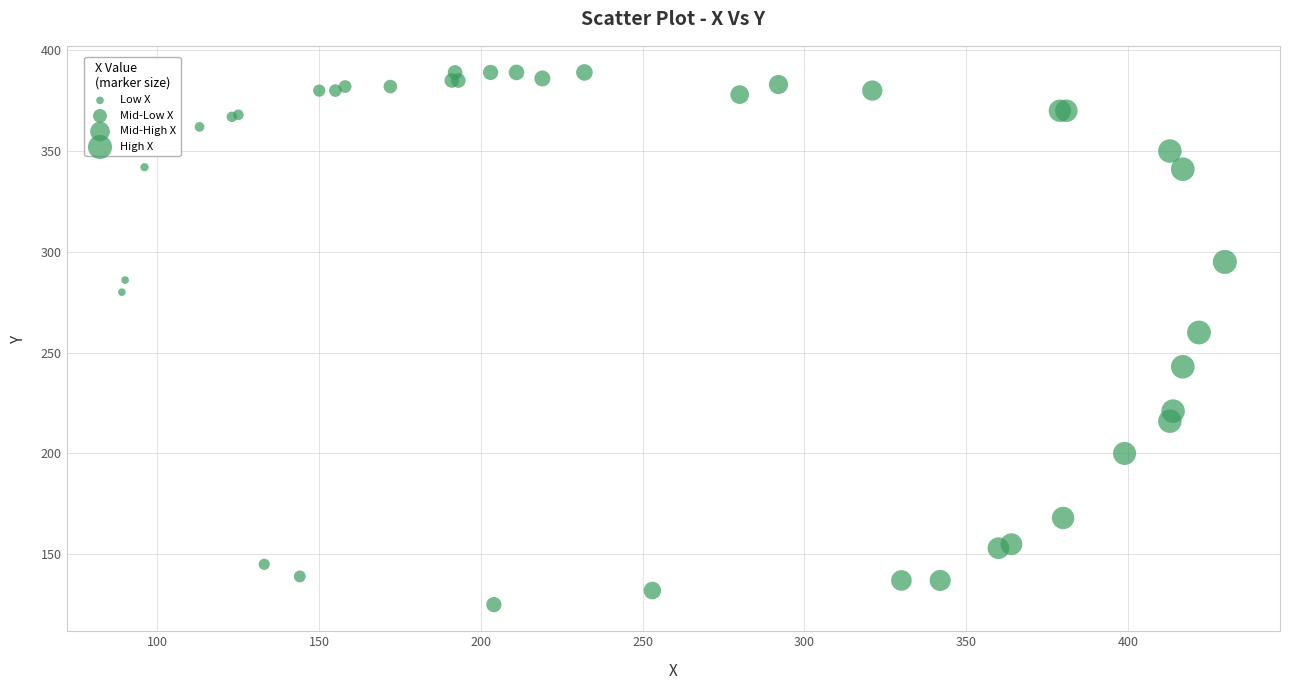

What Y value in the scatter plot is closest to 257?

260